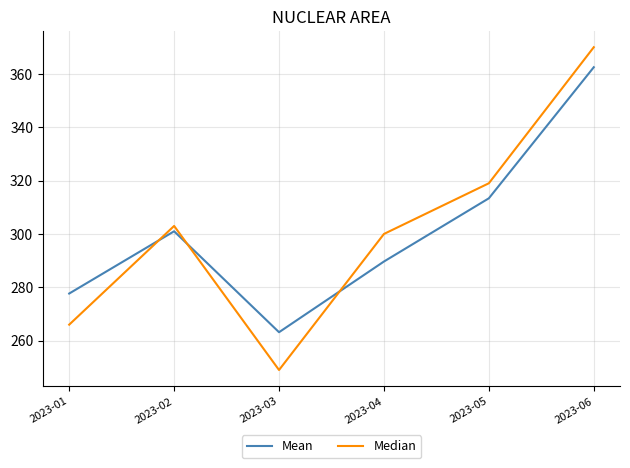

Which series has the largest range (max minus min)?

Median